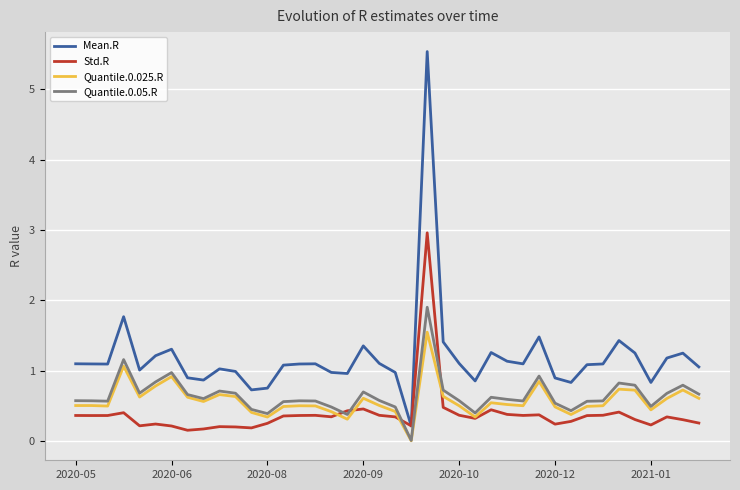

Rank the series by their maximum value, from lowest to highest.

Quantile.0.025.R, Quantile.0.05.R, Std.R, Mean.R